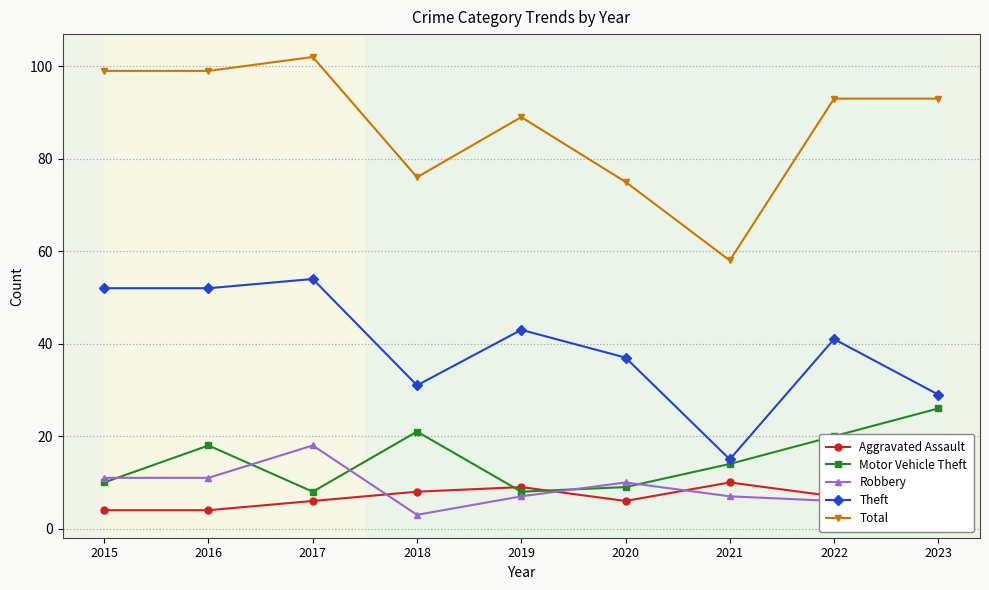

At which label does Theft first exceed 41?

2015